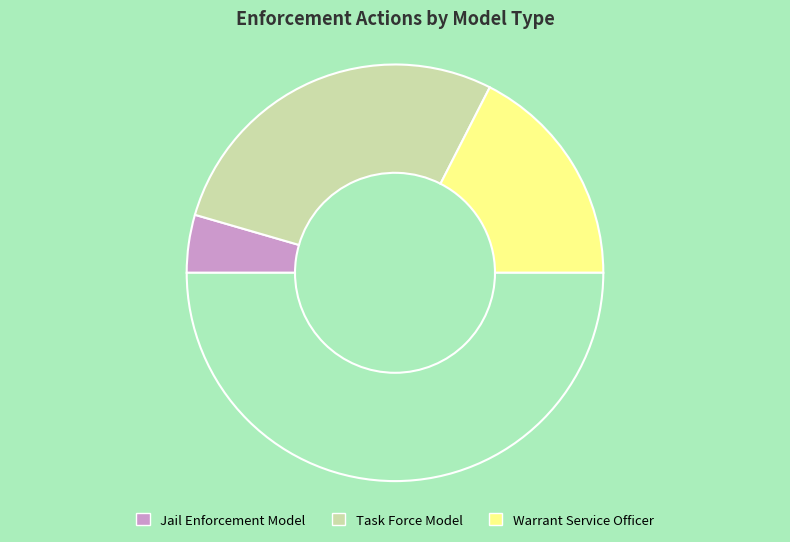

How many slices are in this pie chart?

4